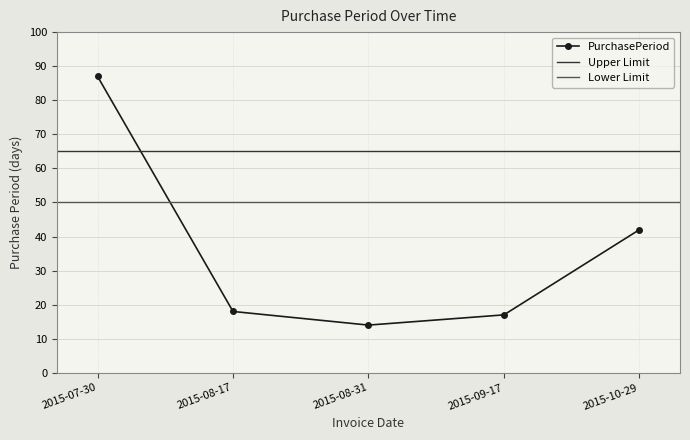

How many values exceed 18?

2